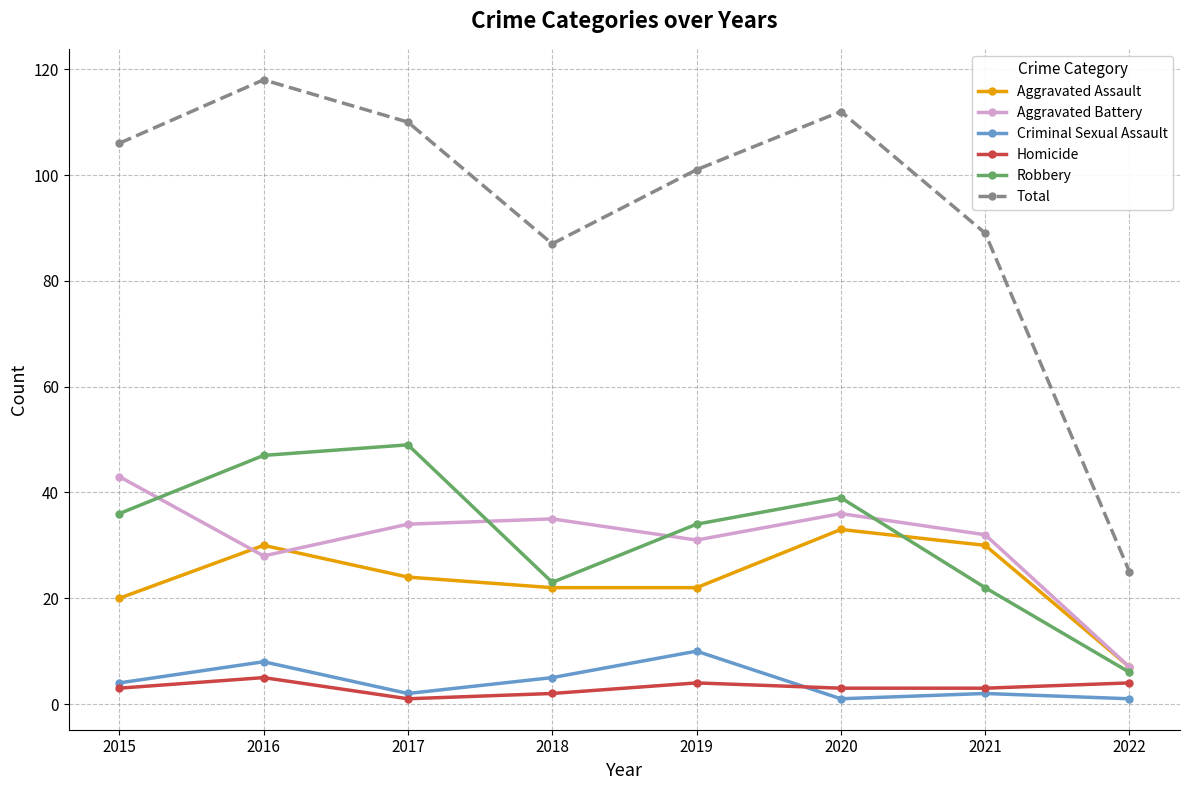

What is the value of the Homicide point at the 2nd from the left?

5